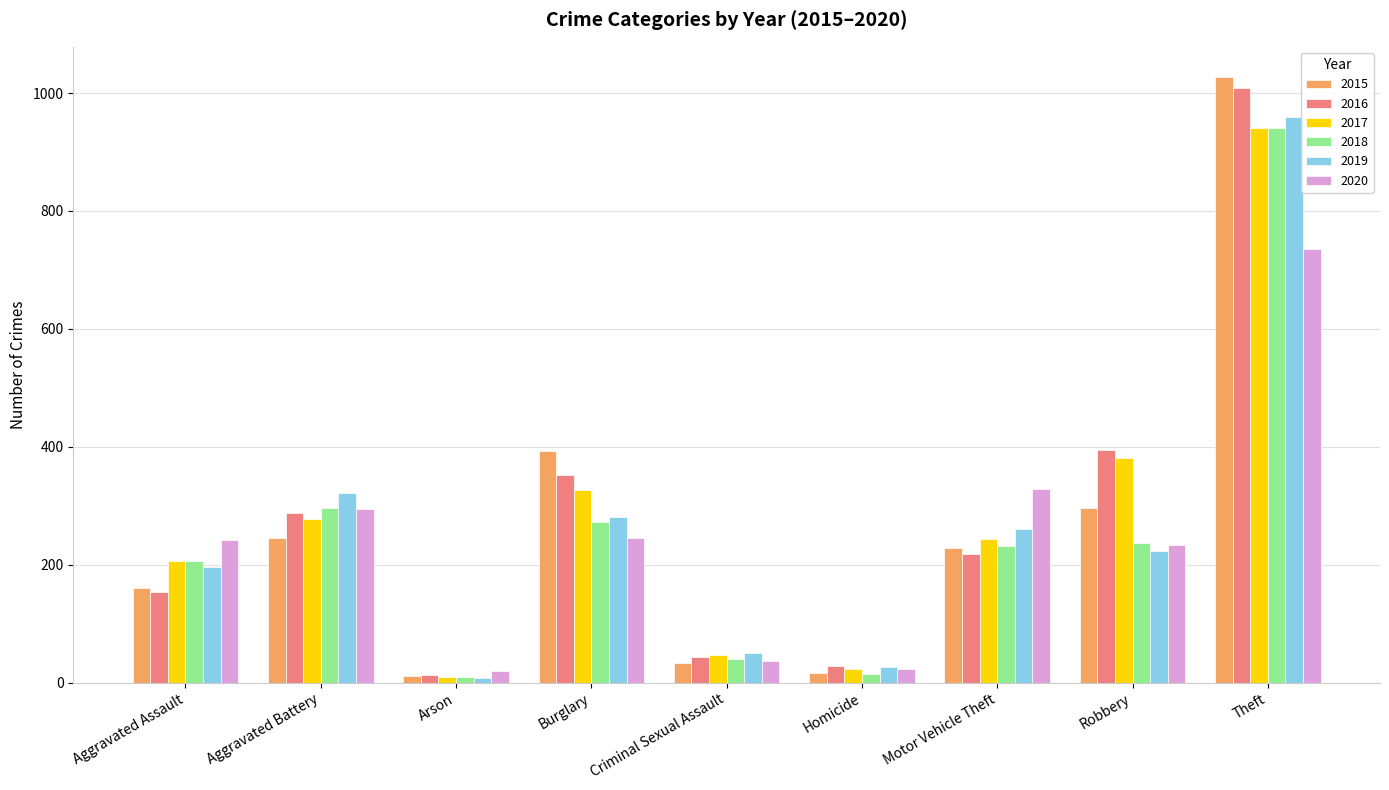

Is the value of 2015 at Homicide greater than the value of 2020 at Robbery?

No